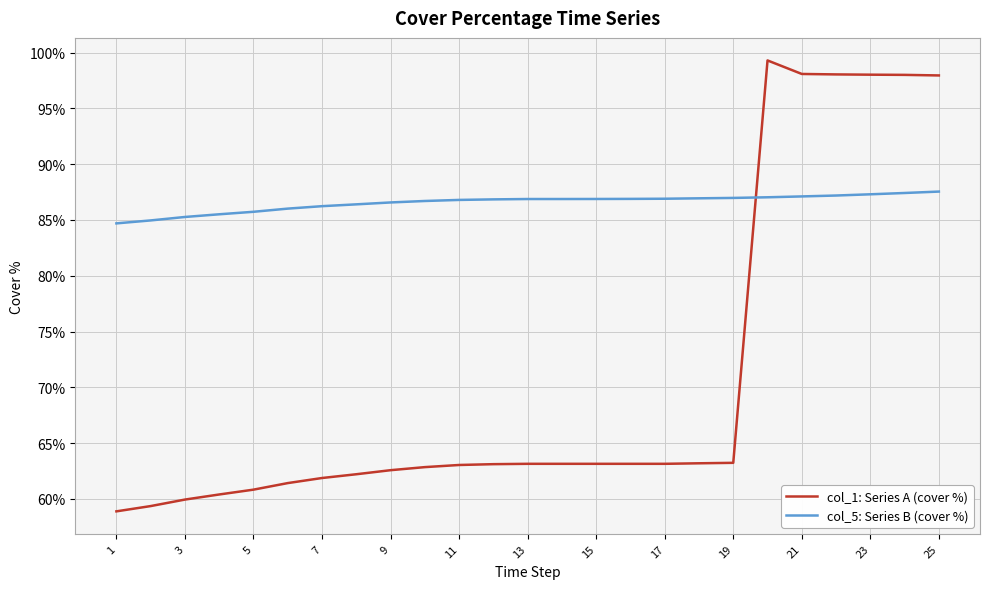

What is the highest value of the col_5: Series B (cover %) series?

87.5